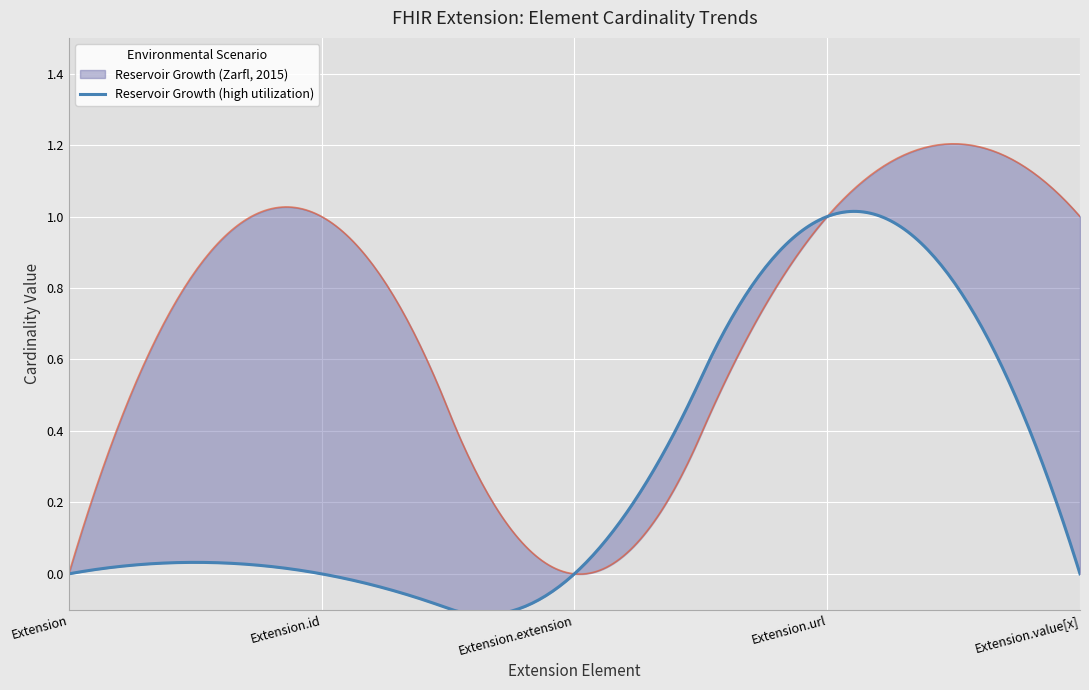

True or false: Base Min has a value of 0 at Extension.extension.

True